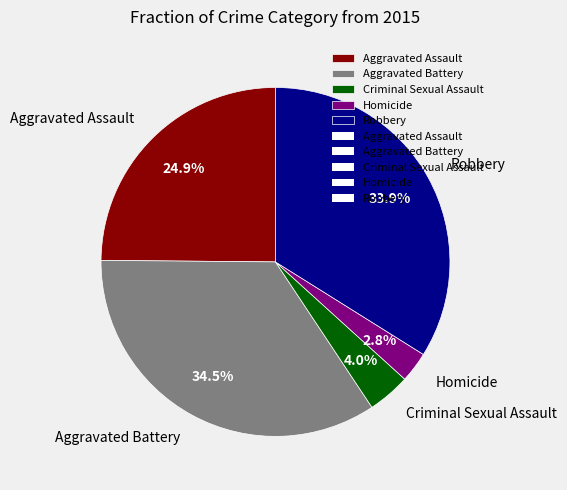

How many slices are in this pie chart?

5